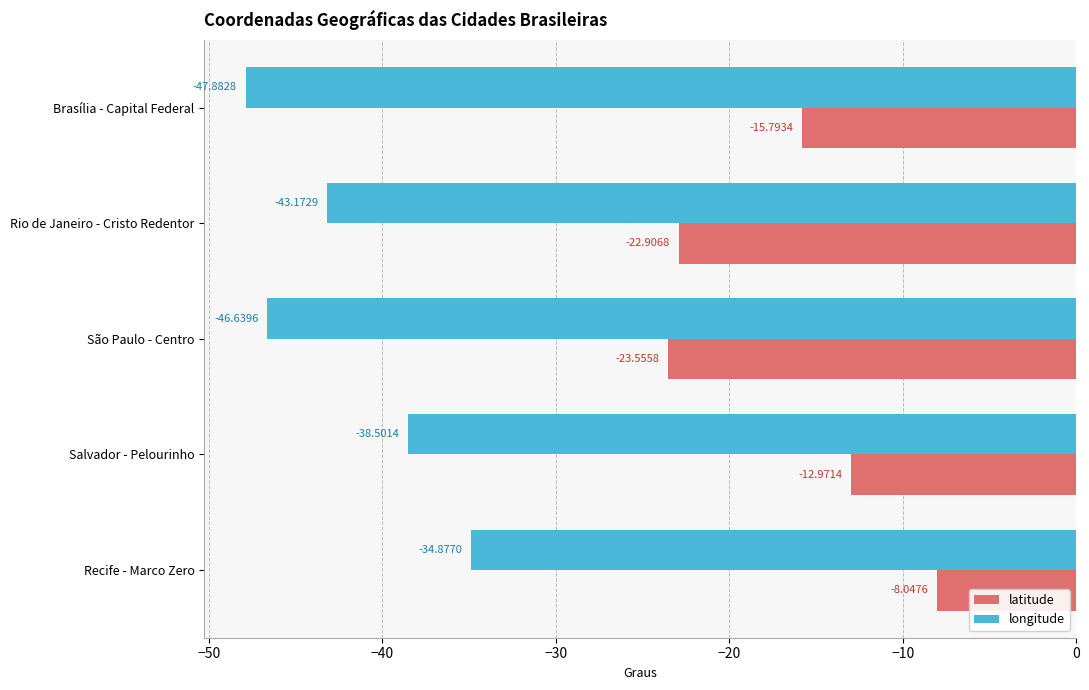

What is the difference between the maximum and minimum values in the longitude series?

13.0